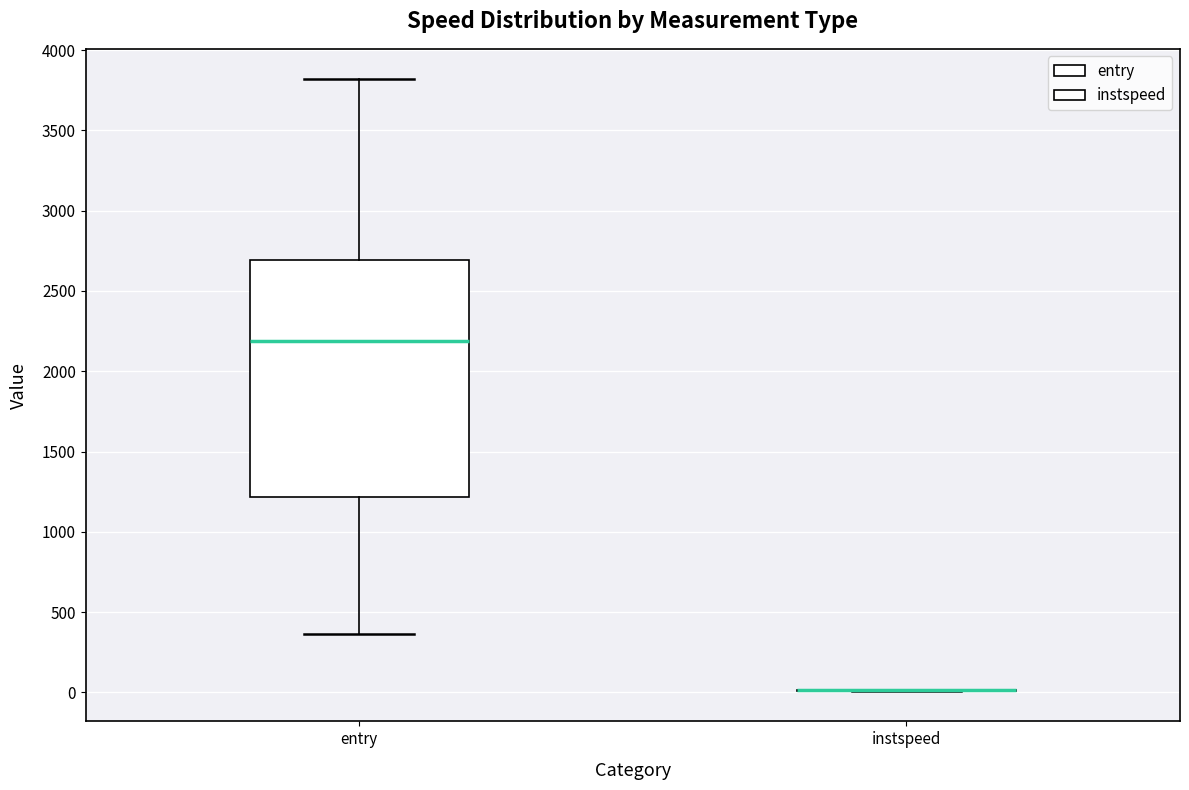

Reading left to right, read every box against the y-axis: the position of its median line, the range the box covers, and the ends of its whiskers. The values are not printed on the chart, so give them approximately, as read against the axis.

entry: median 2200, box 1200 to 2700, whiskers 350 to 3800
instspeed: box collapsed to a line at 0, whiskers 0 to 0